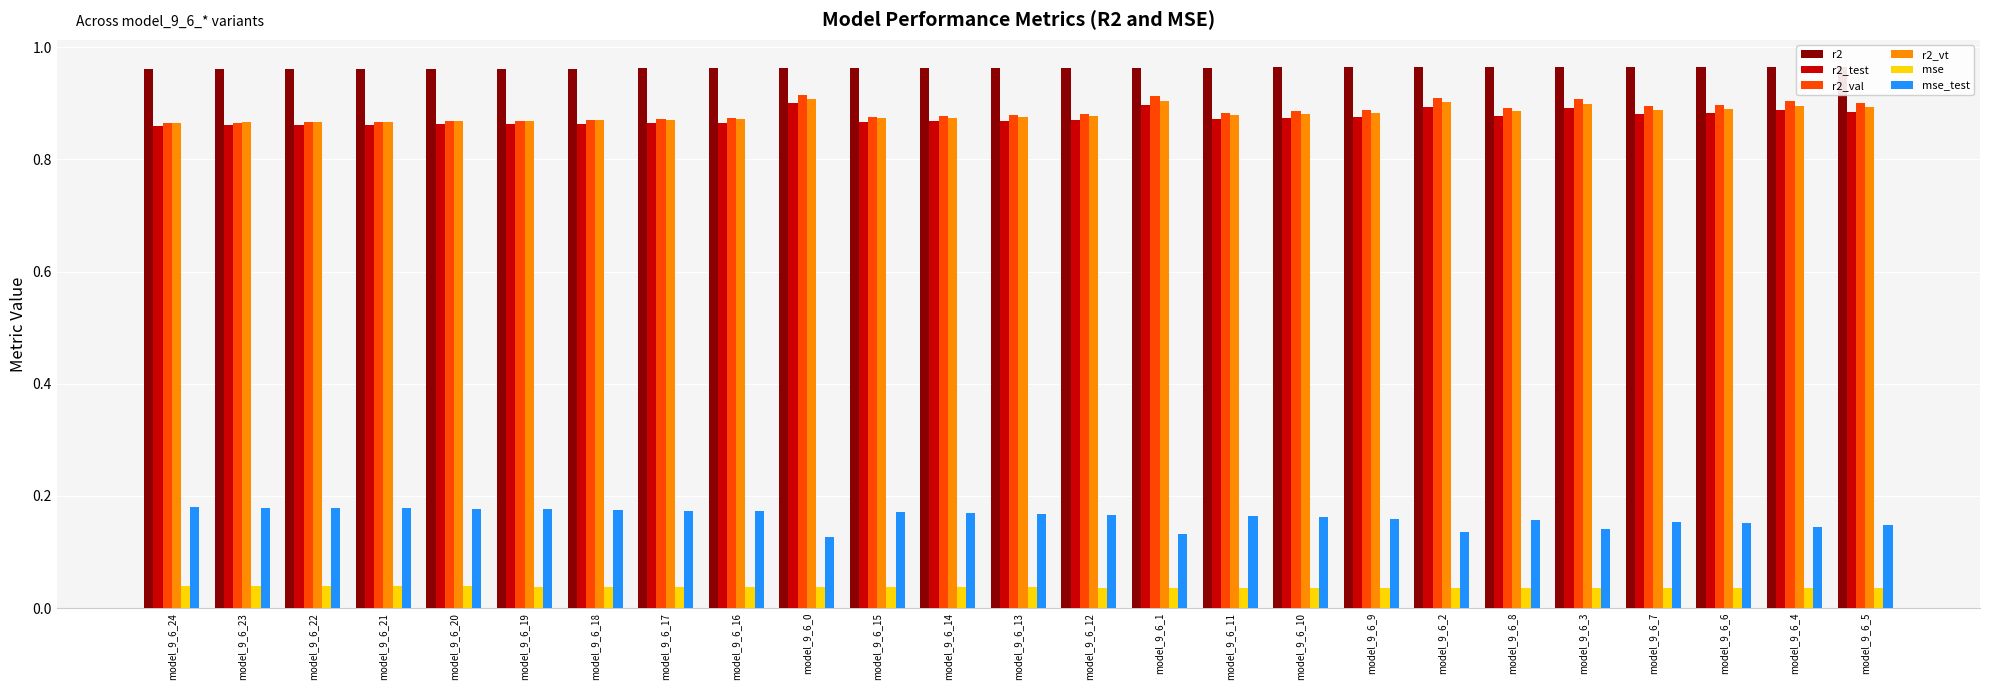

How many r2_test values are between 0 and 1?

25